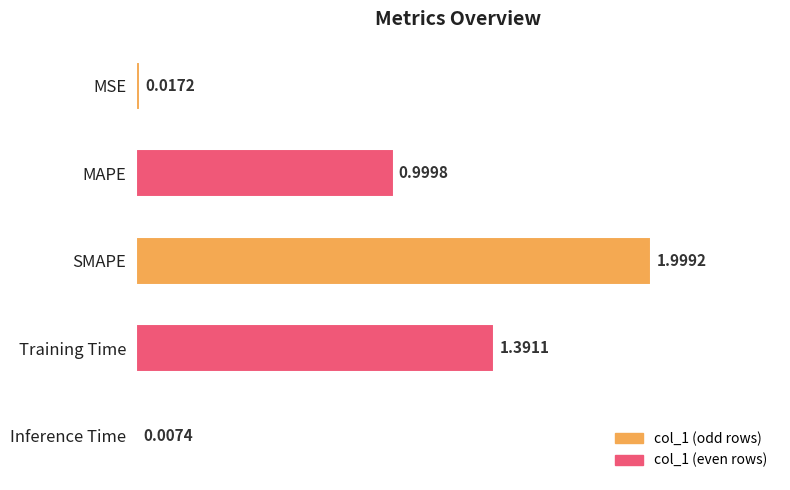

What is the change in value from MAPE to Training Time?

+0.4